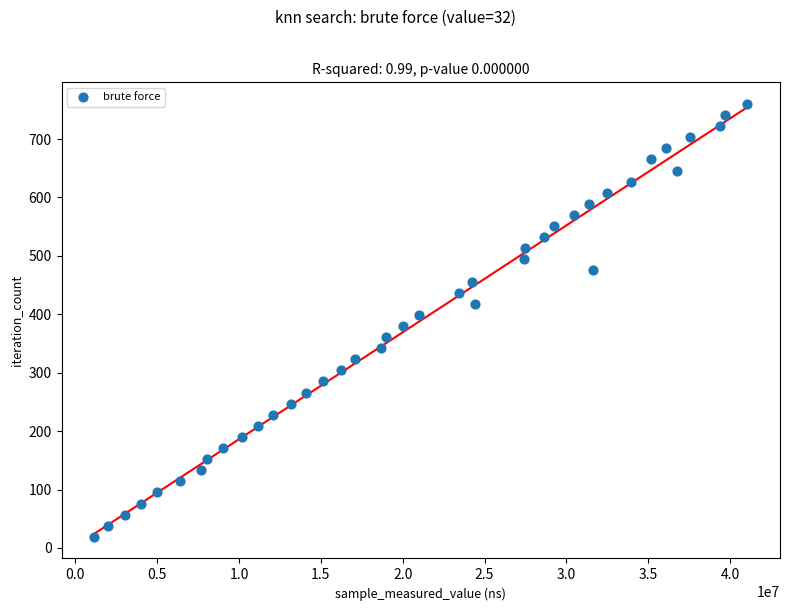

What is the range of X values (max minus min)?

39891000